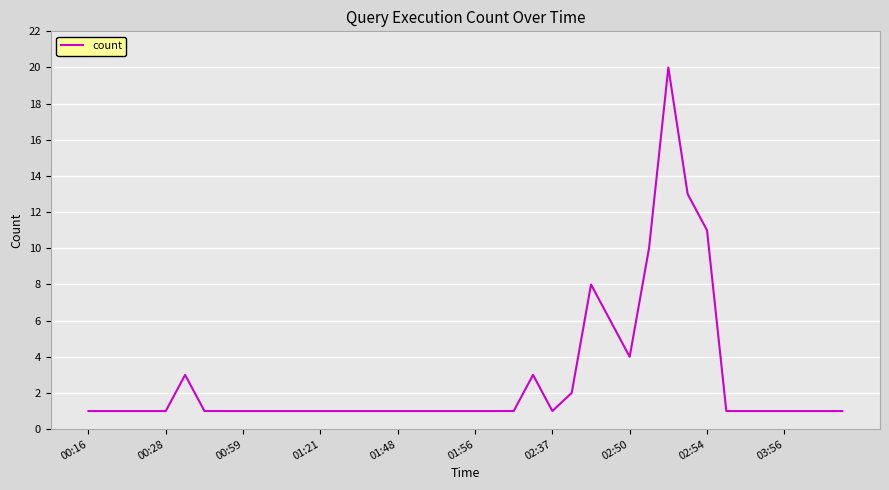

How many lines are shown in the chart?

1